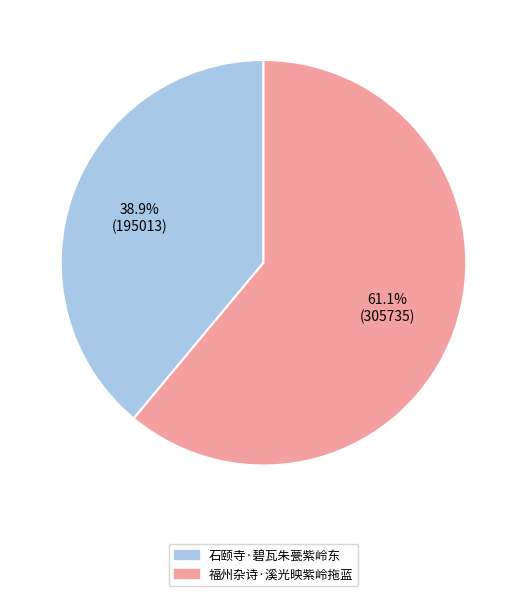

What portion of the pie excludes 福州杂诗·溪光映紫岭拖蓝?

38.9%